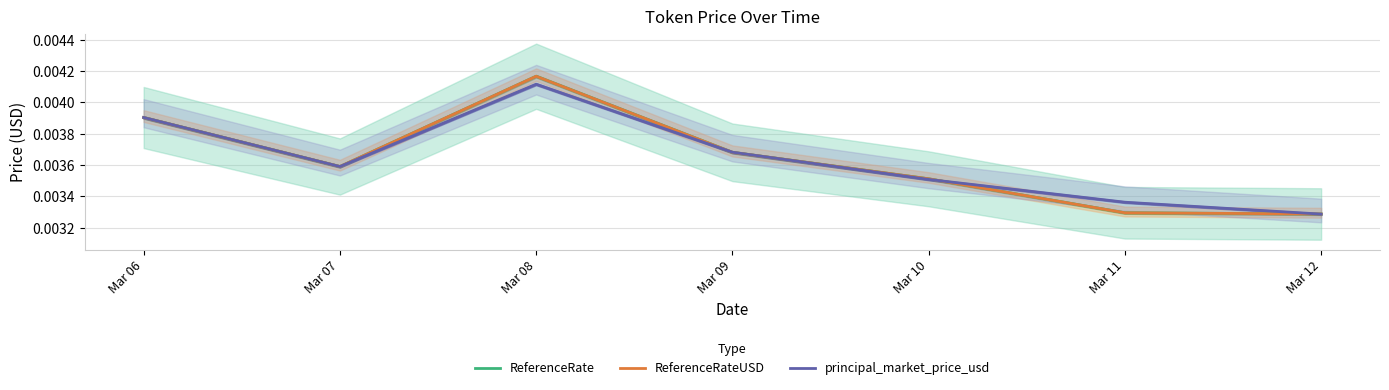

Which has a higher value, Mar 08 or Mar 09?

Mar 08